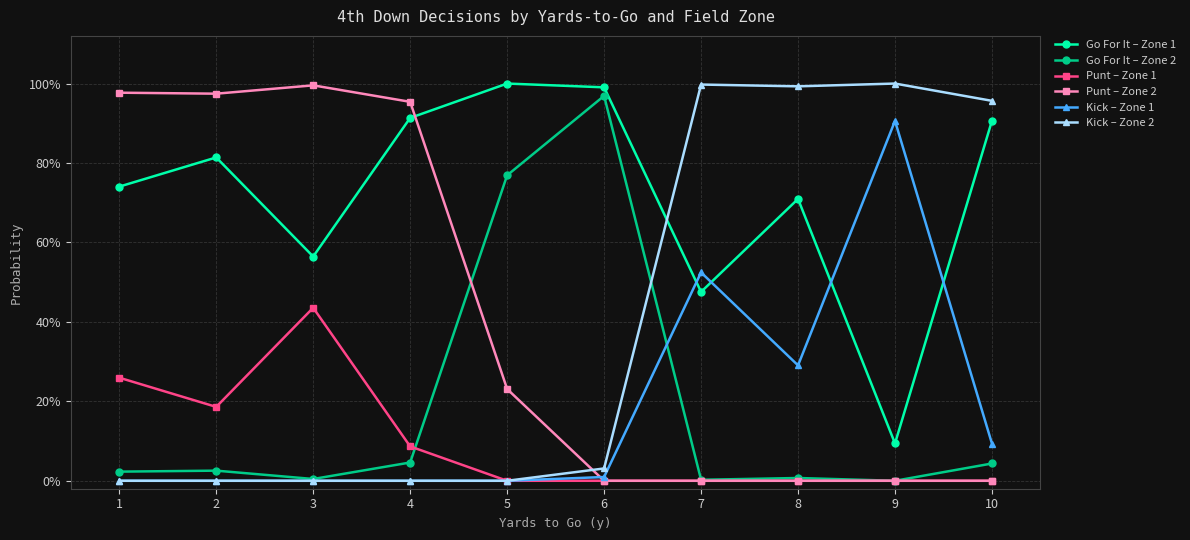

Which category has the lowest value in the Kick – Zone 2 series?

1